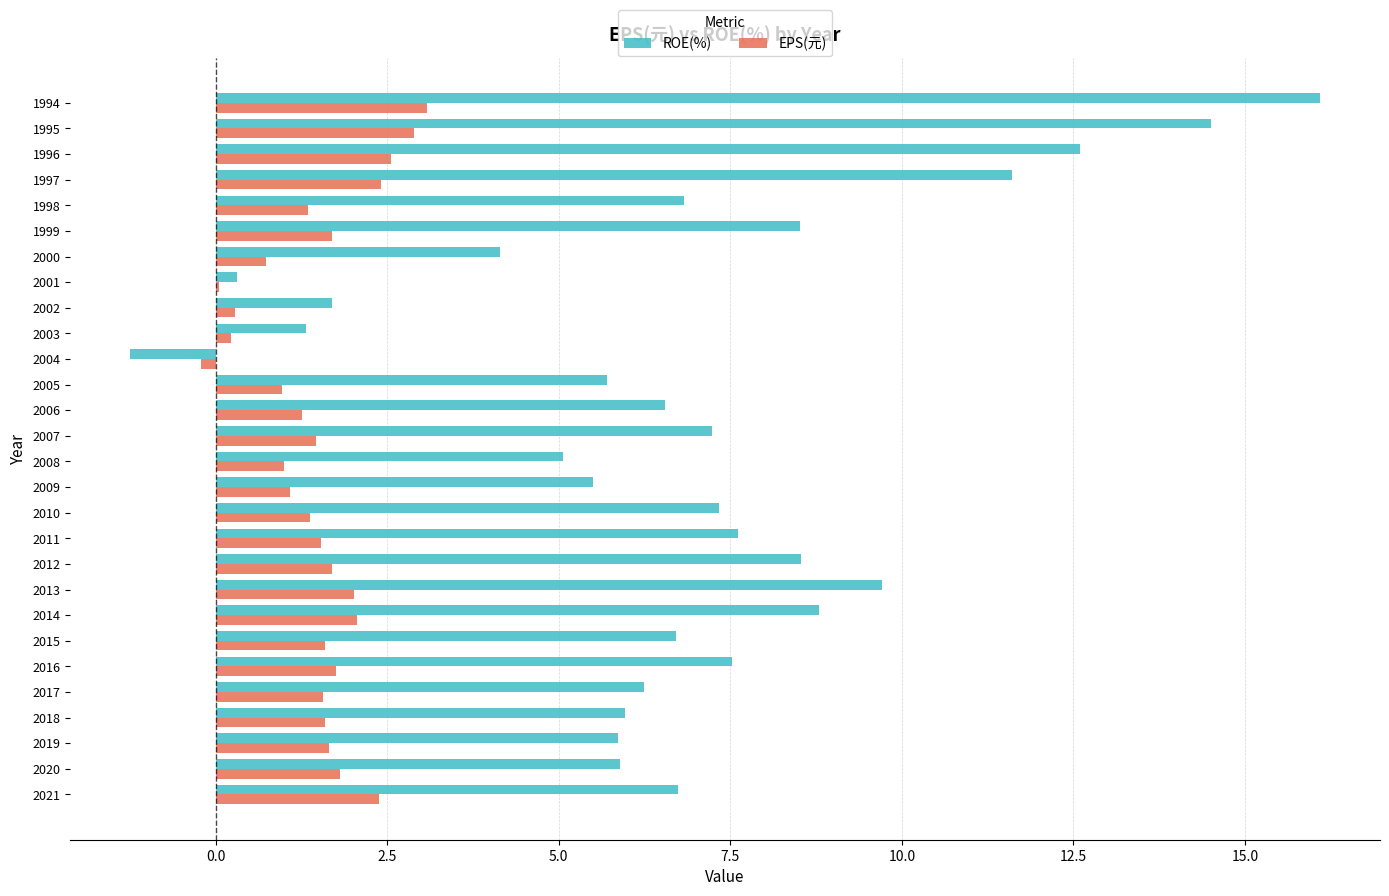

How many distinct data groups are displayed?

2